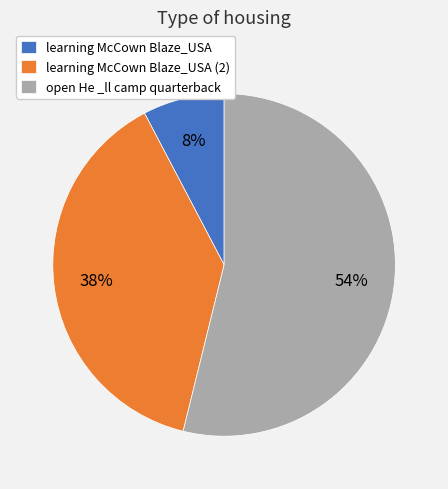

Do learning McCown Blaze_USA and learning McCown Blaze_USA (2) together represent more than half of the pie?

No